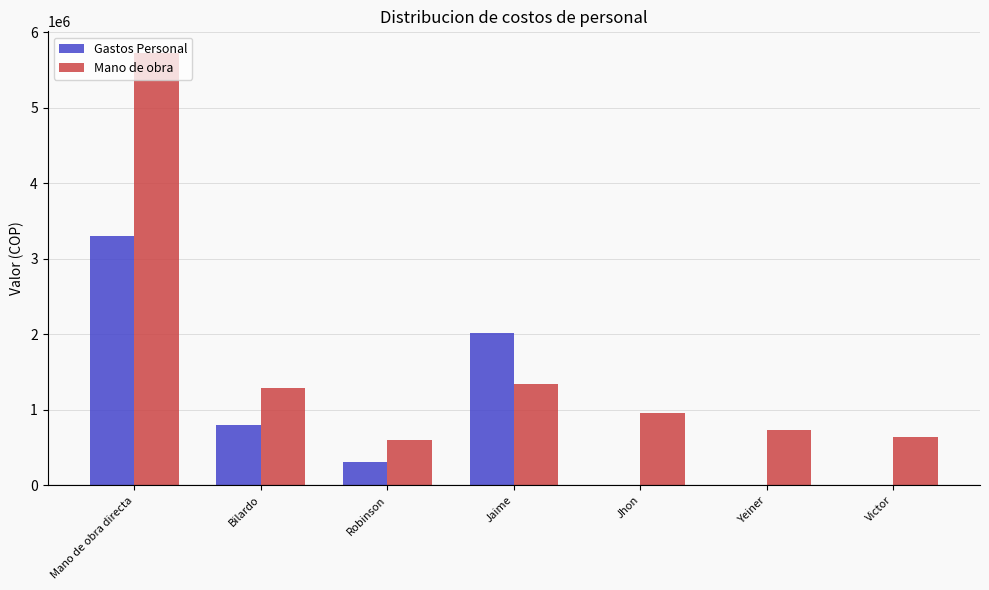

Which series has the largest total across all categories?

Mano de obra